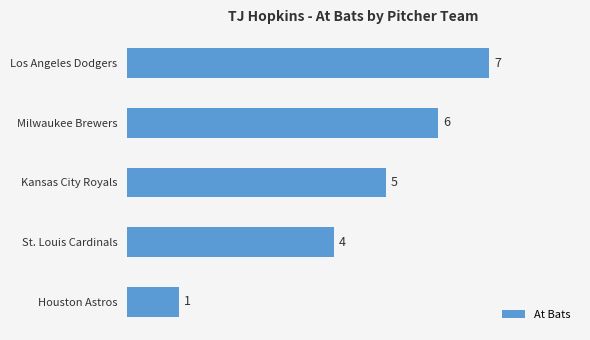

What is the change in value from Milwaukee Brewers to Houston Astros?

-5